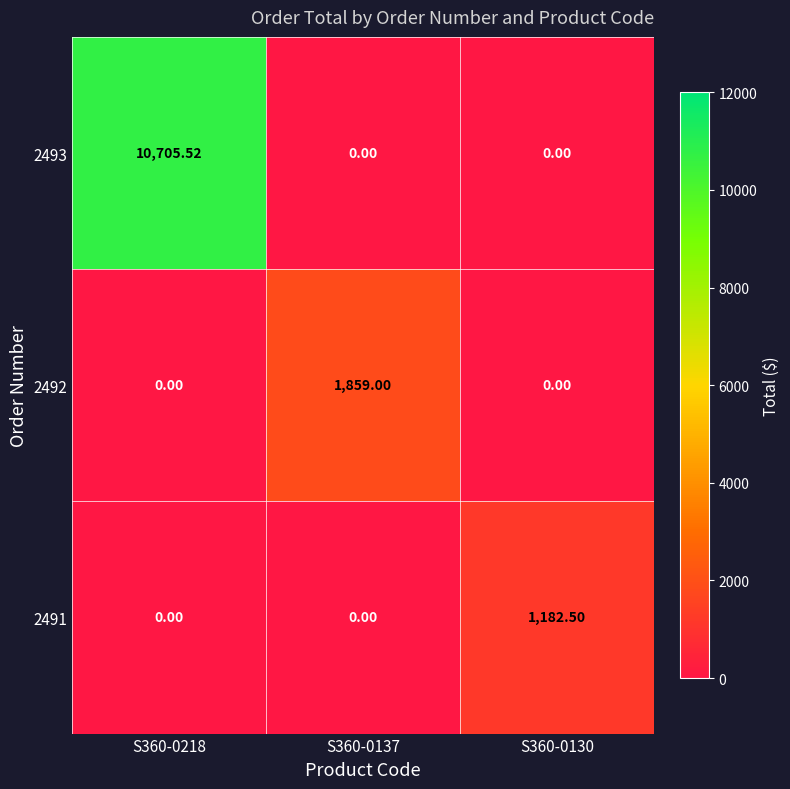

Is the value of 2491 at S360-0130 greater than the value of 2492 at S360-0218?

Yes